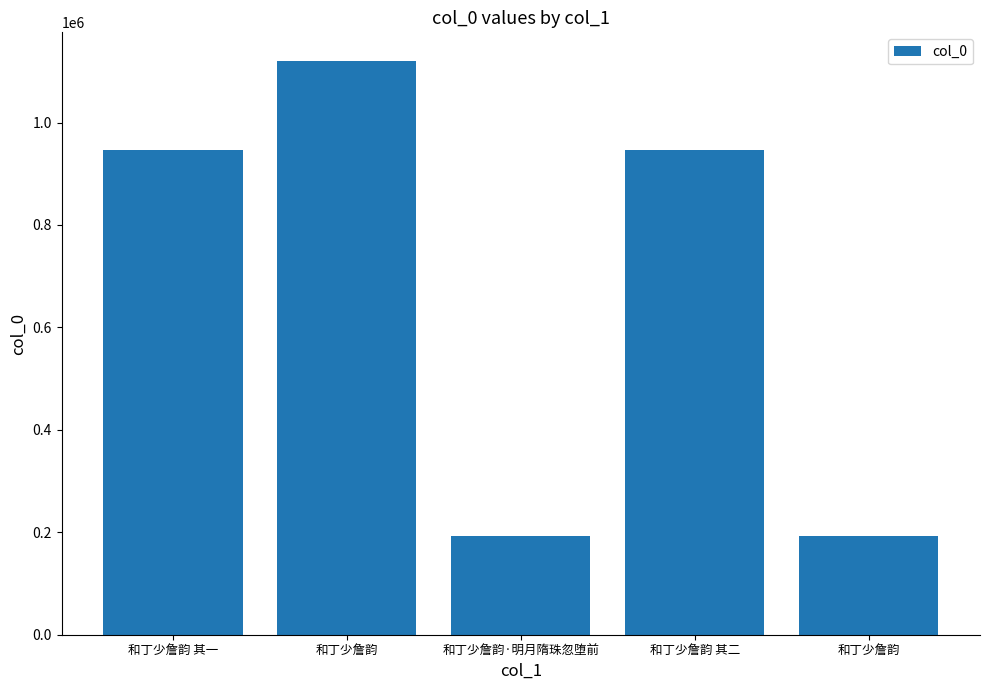

What is the maximum value shown in the chart?

1120036